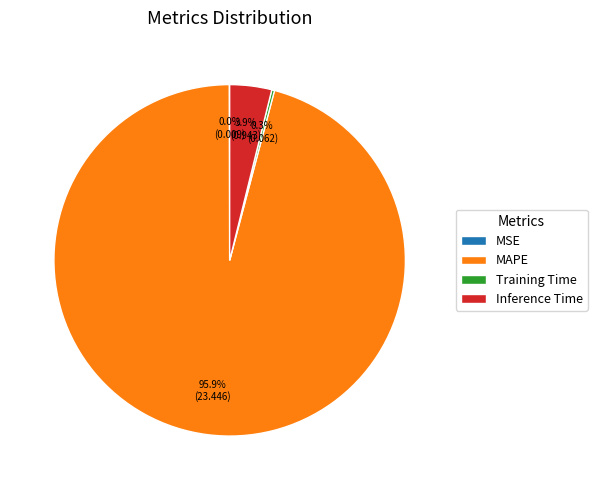

What portion of the pie excludes Inference Time?

96.1%